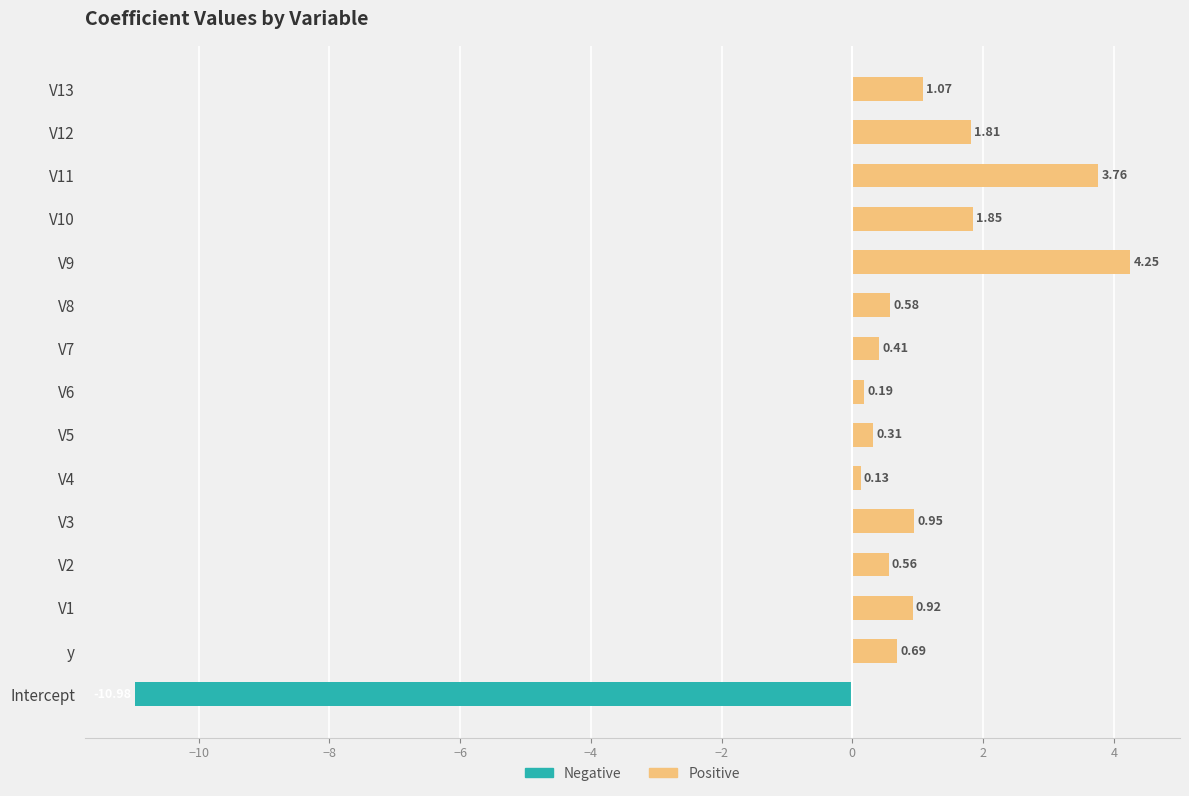

At V3, list the series in order from smallest to largest.

Negative, Positive